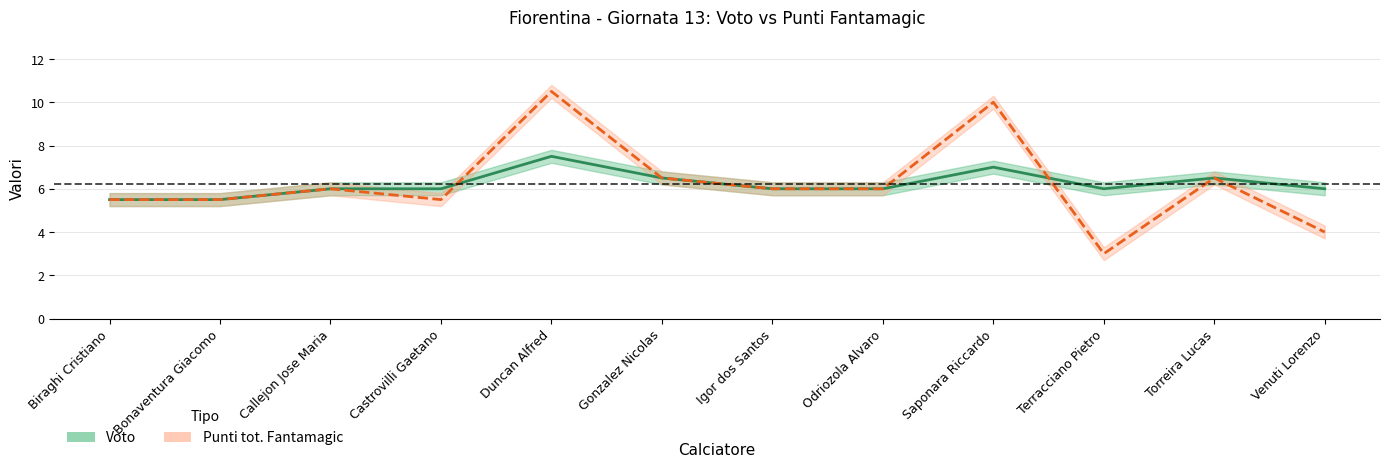

What is the sum of all Voto values?

74.5